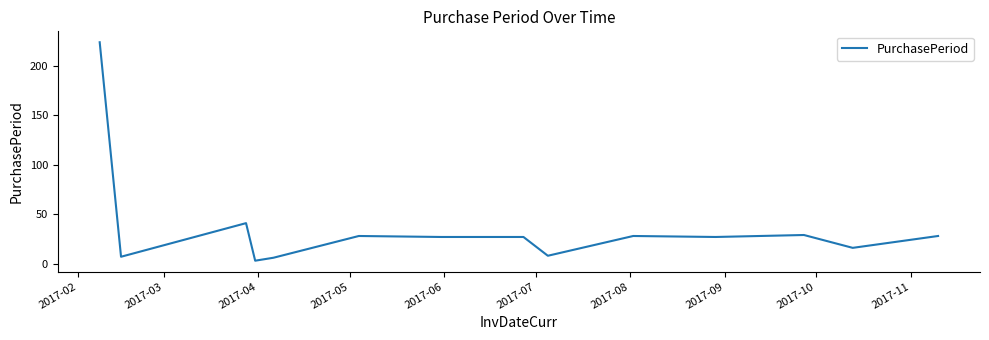

Does the chart display data point markers on the line(s)?

No